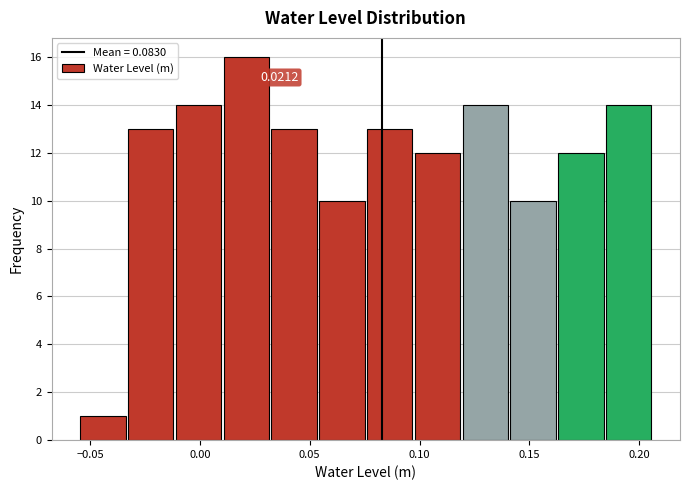

Which range on the x-axis has the tallest bar?

0.010 to 0.030